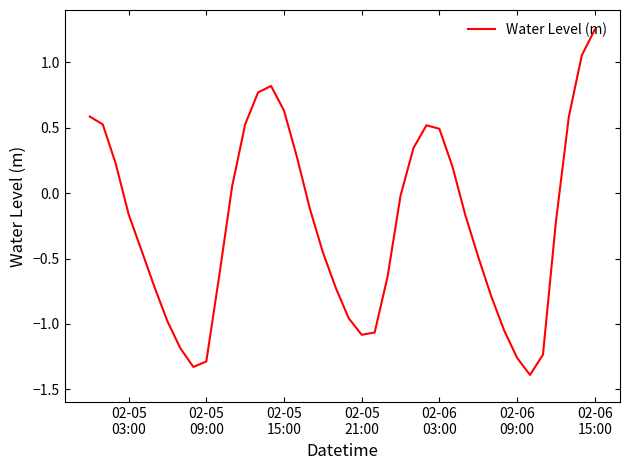

Count the number of data series in this chart.

1